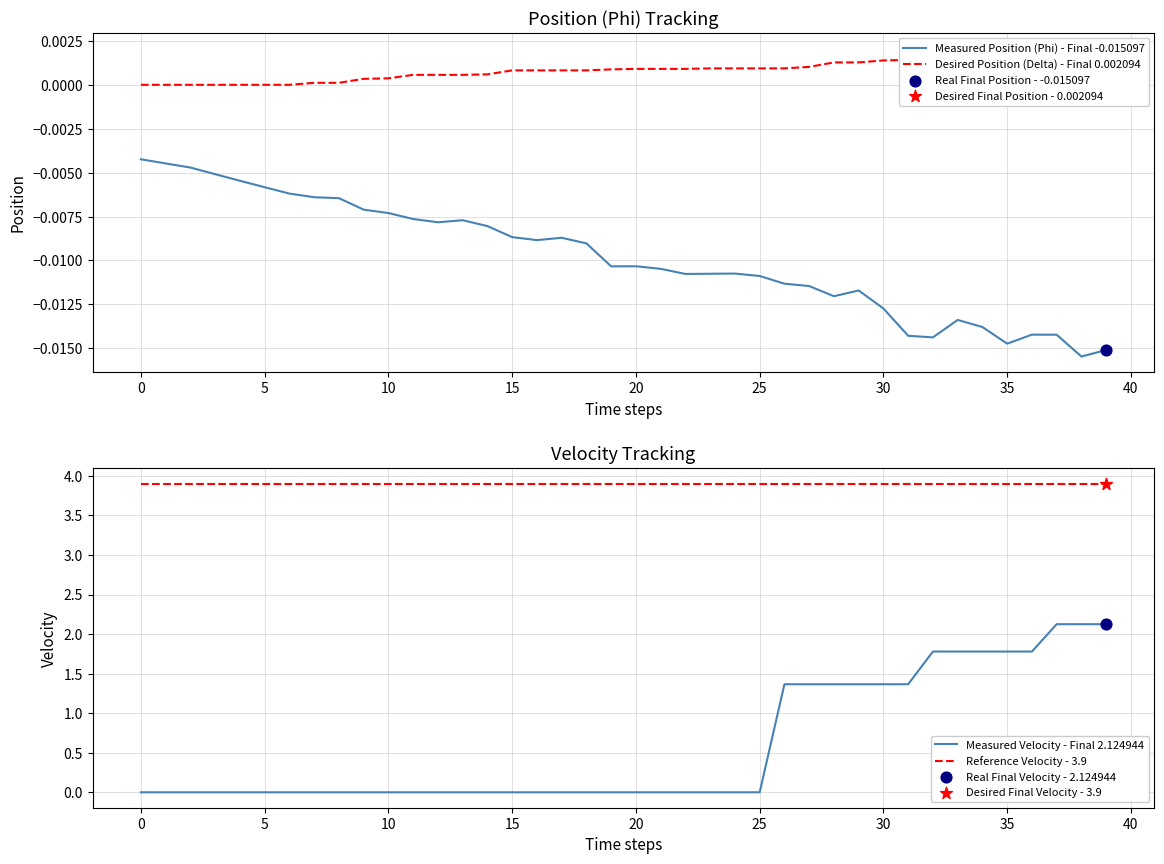

Which series reaches the maximum Y coordinate?

Reference Velocity - 3.9